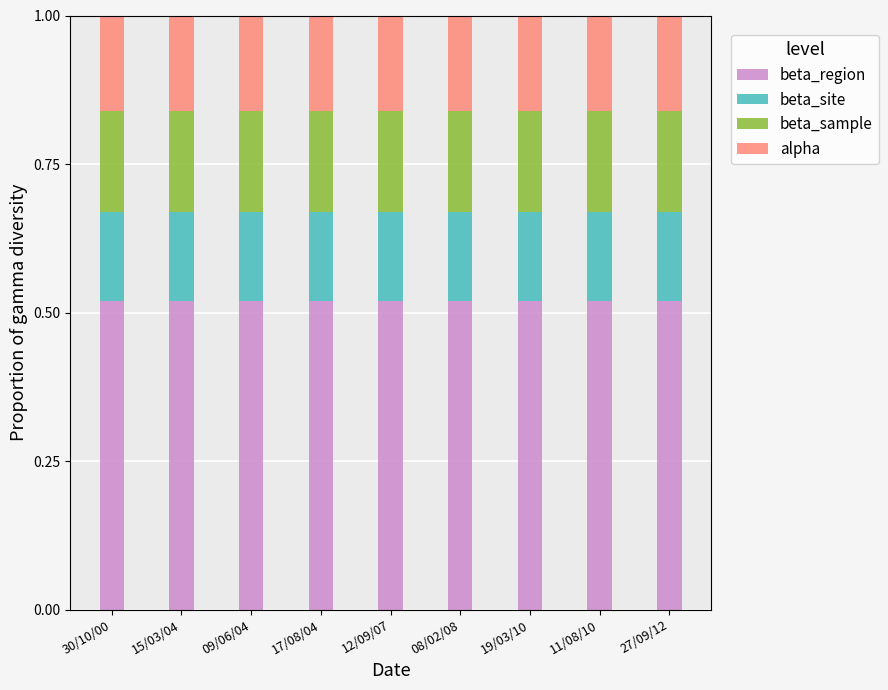

Are the bars grouped side by side (vs. stacked)?

No